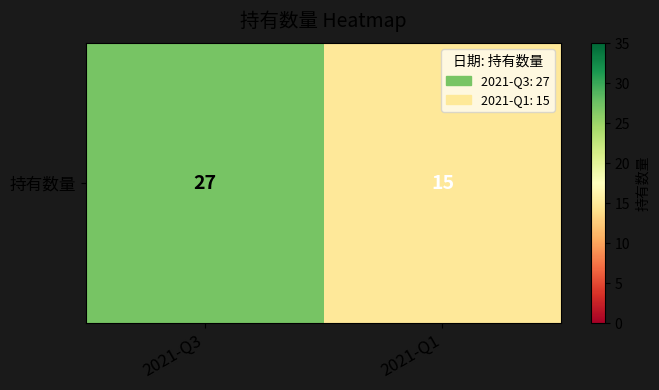

Rank the categories by value from highest to lowest.

2021-Q3, 2021-Q1